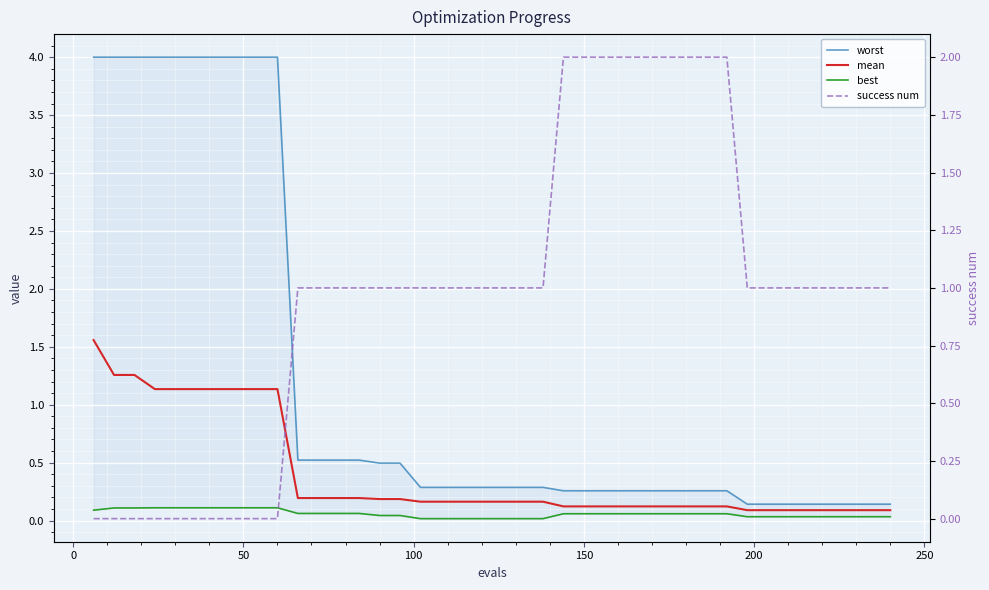

Rank the series by their maximum value, from lowest to highest.

best, mean, success num, worst